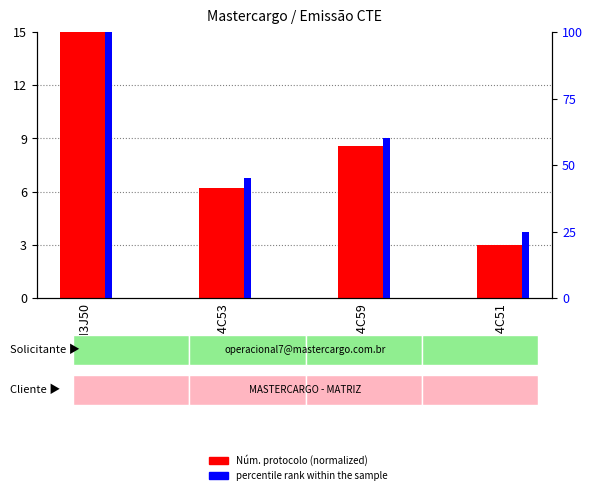

The Núm. protocolo (normalized) series shows 3.9 at SFN3J50. True or false?

False